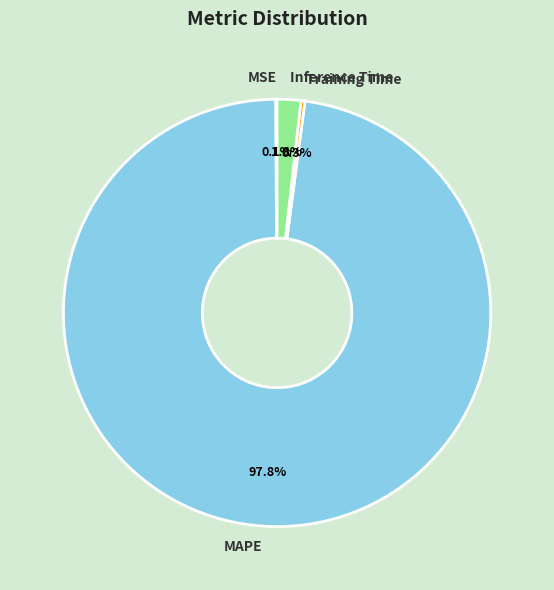

What percentage do Inference Time and MAPE together represent?

99.6%